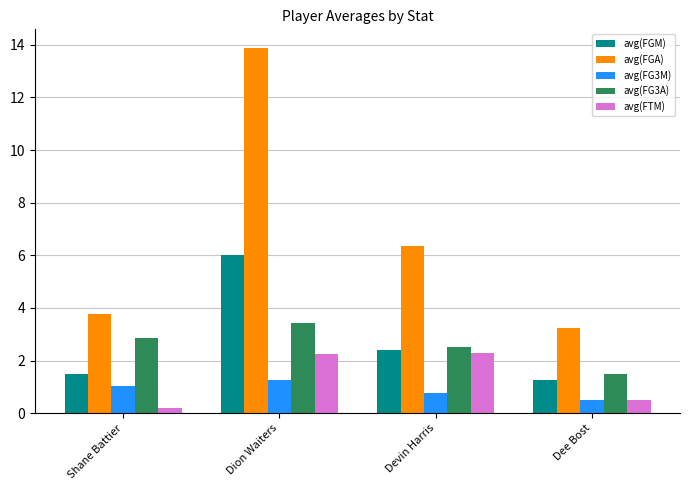

What is the highest value of the avg(FG3M) series?

1.3